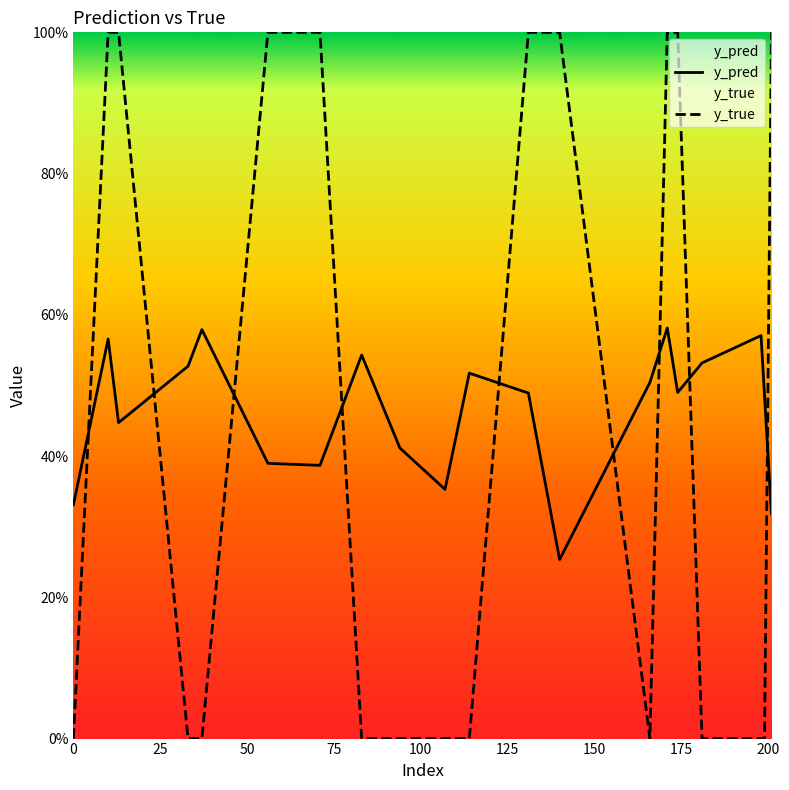

How many positive values does the y_true series have?

9